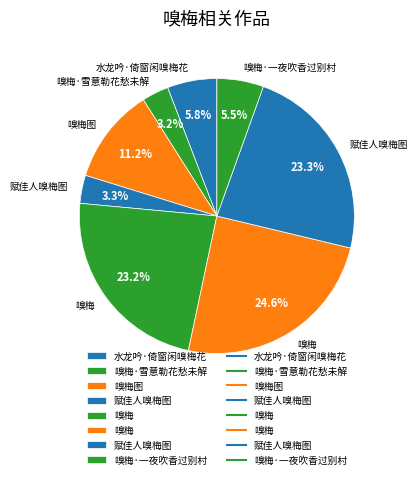

What is the largest slice in the pie chart?

嗅梅